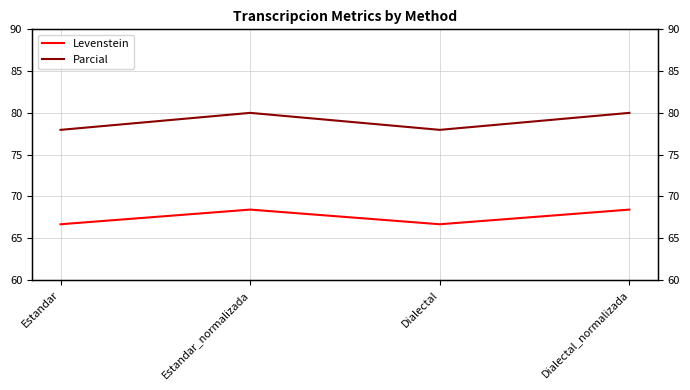

What value does the Levenstein series have at Dialectal?

66.7